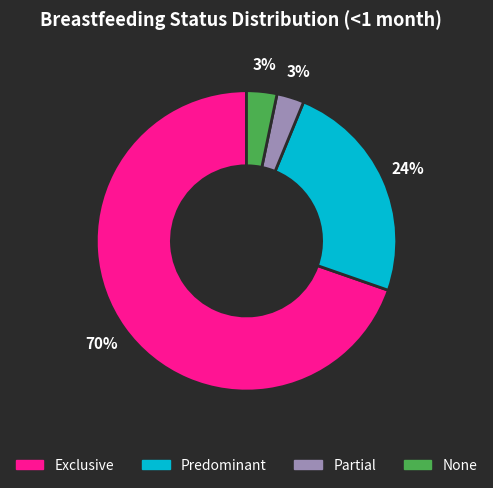

To the nearest percent, what percentage of the pie is Predominant?

24%